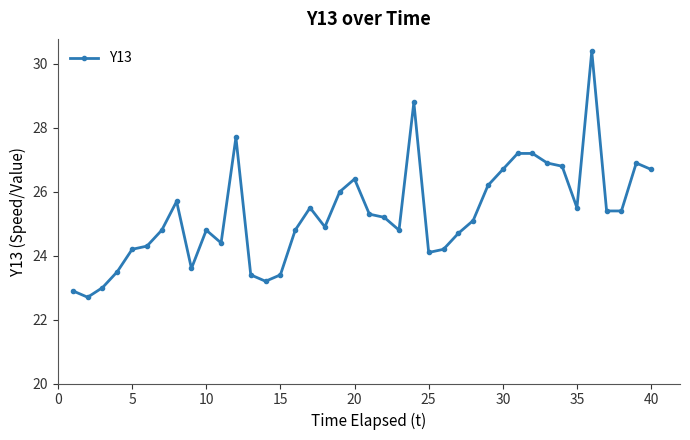

Does the chart have visible grid lines?

No